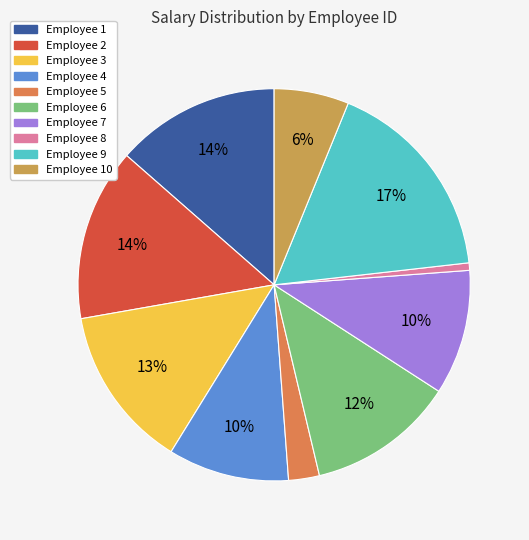

How many segments does this pie chart have?

10